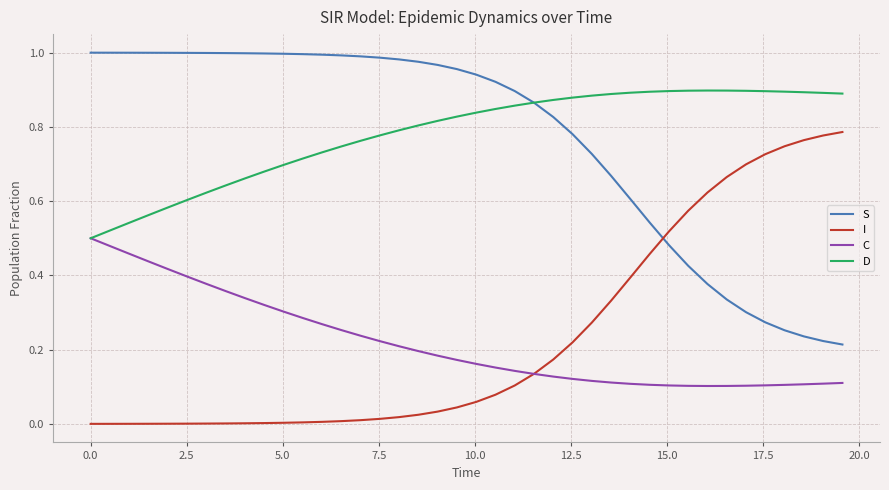

How many lines are shown in the chart?

4